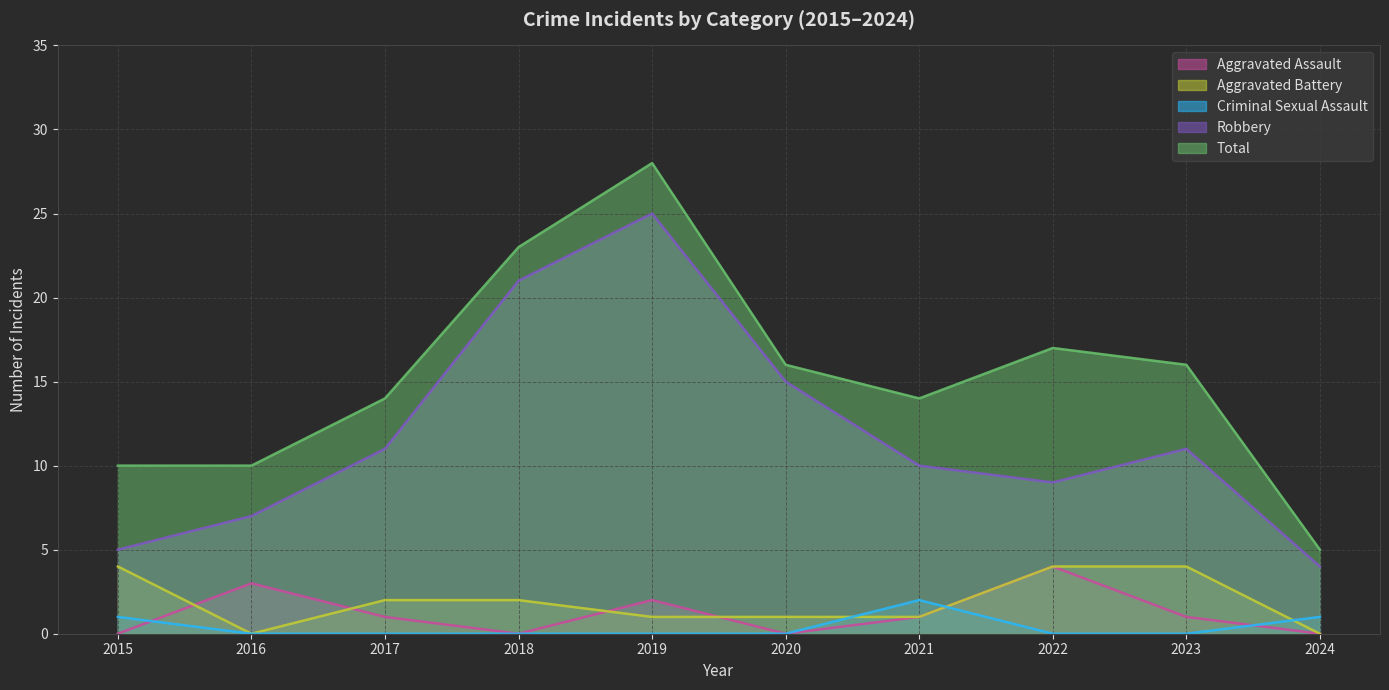

At which label is Criminal Sexual Assault closest to 1?

2015